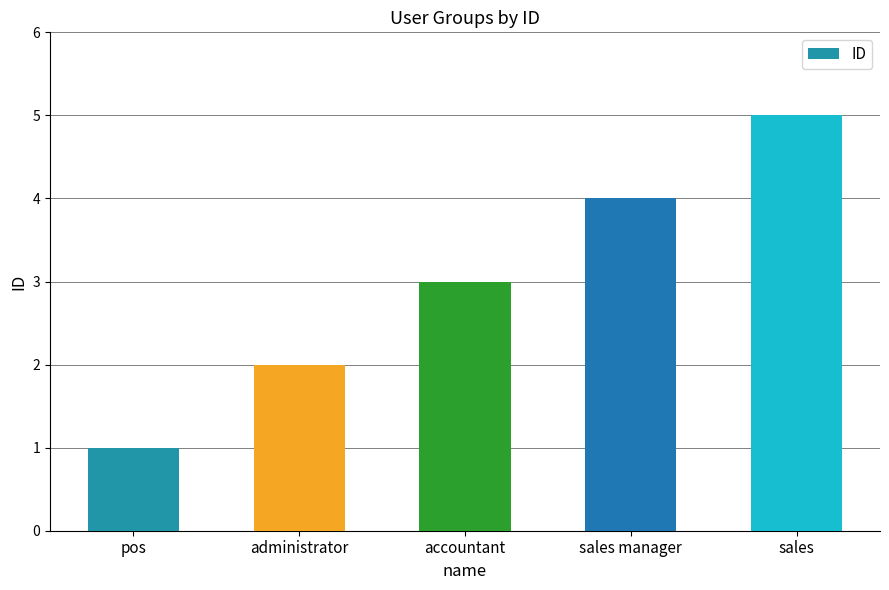

What is the sum of the values at sales and administrator?

7